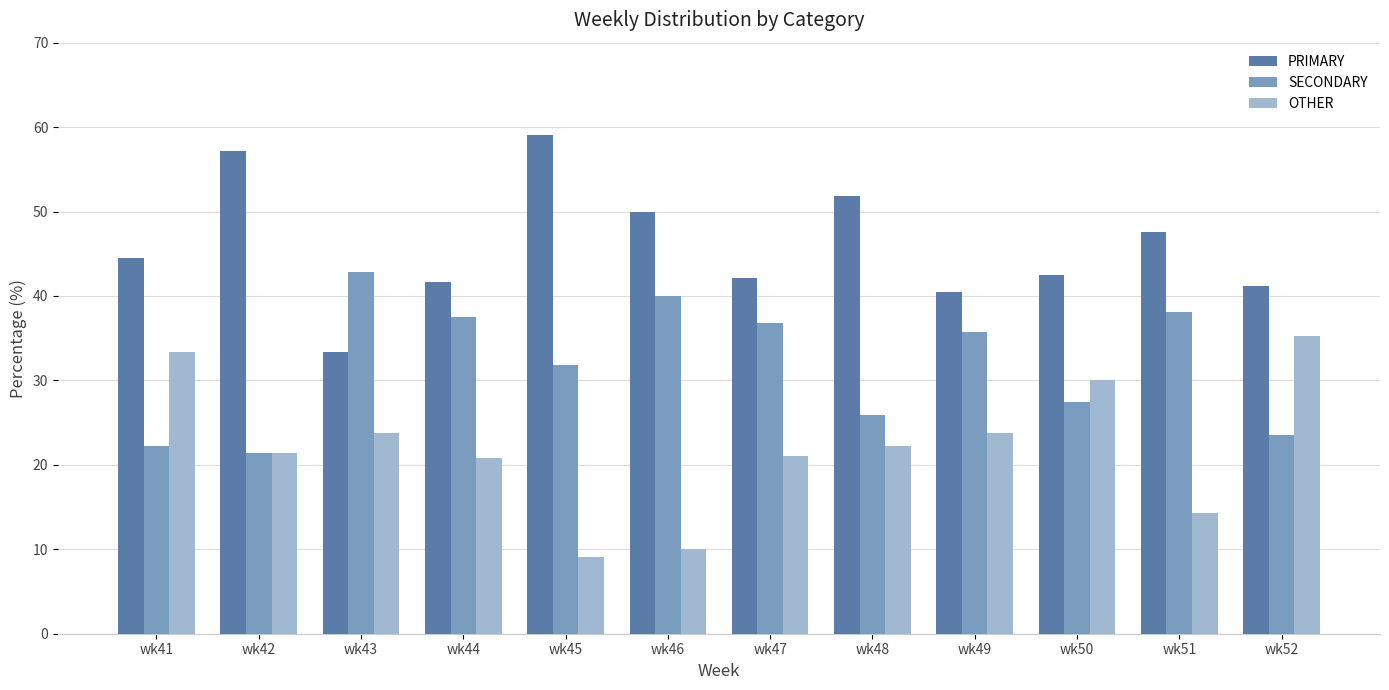

What is the spread (max minus min) of values at wk52?

17.6